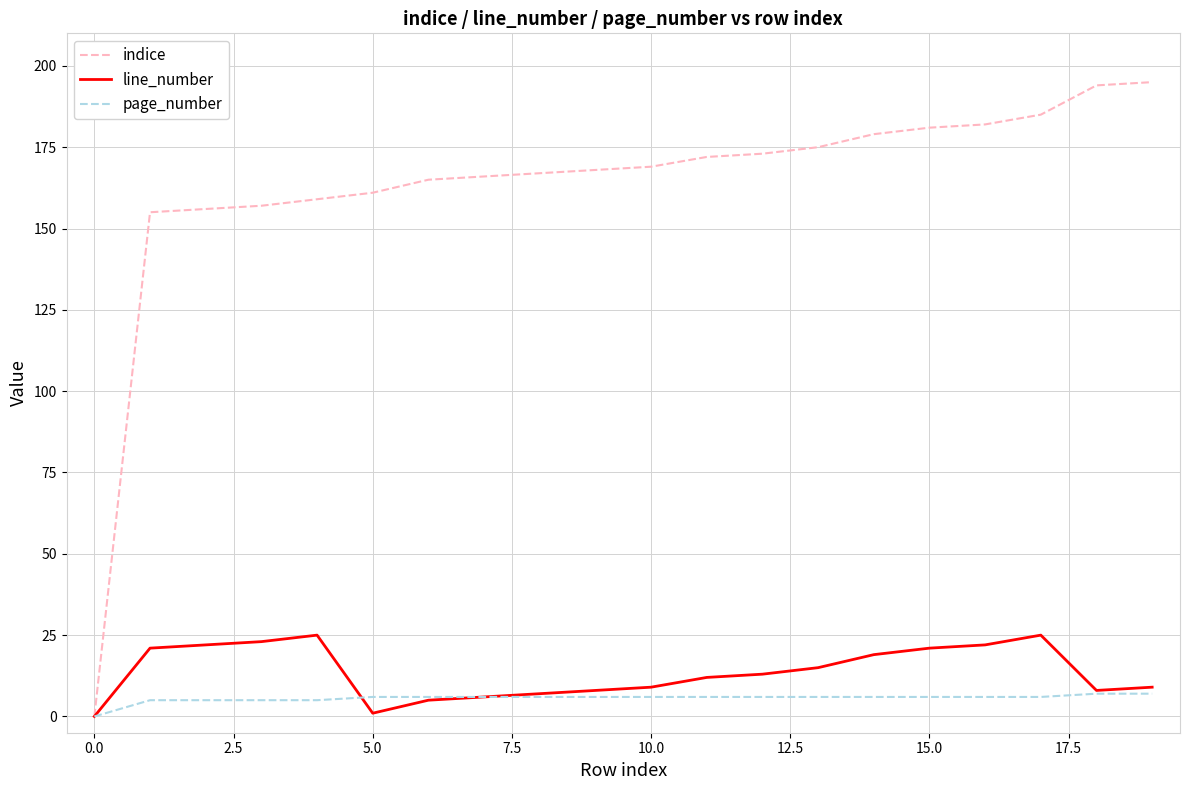

How many values in page_number are above zero?

19